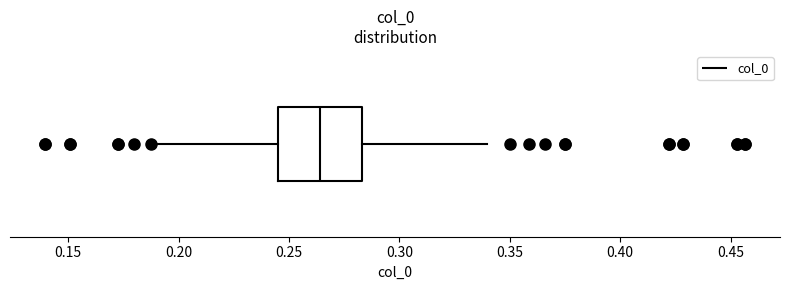

Where does the right whisker of the box end on the x-axis? The values are not printed on the chart, so give them approximately, as read against the axis.

0.340